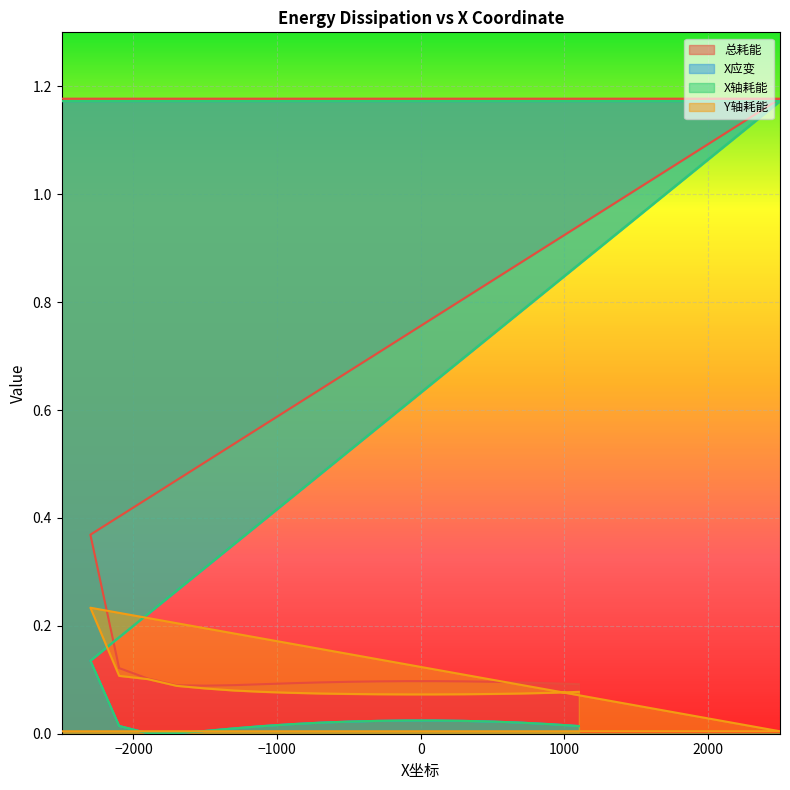

True or false: Y轴耗能 and X轴耗能 intersect in this chart.

True